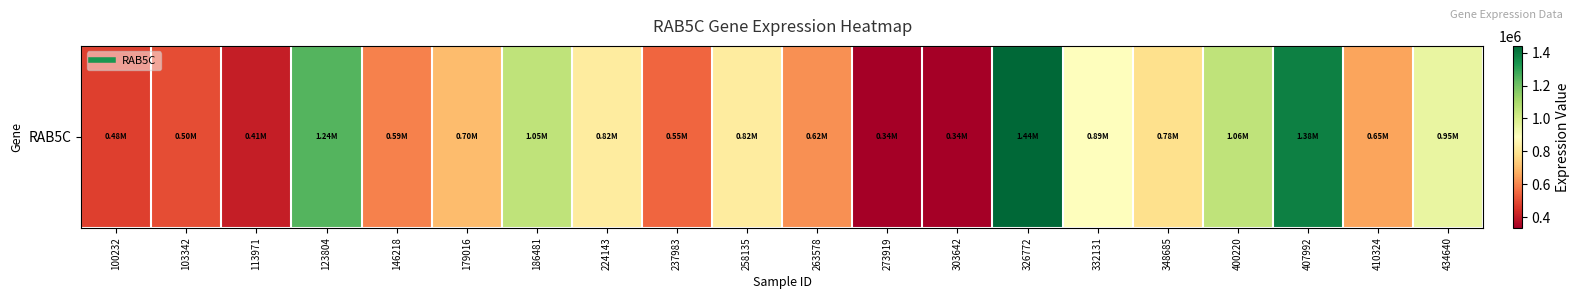

Rank the categories by value from highest to lowest.

326772, 407992, 123804, 400220, 186481, 434640, 332131, 258135, 224143, 348685, 179016, 410324, 263578, 146218, 237983, 103342, 100232, 113971, 273919, 303642